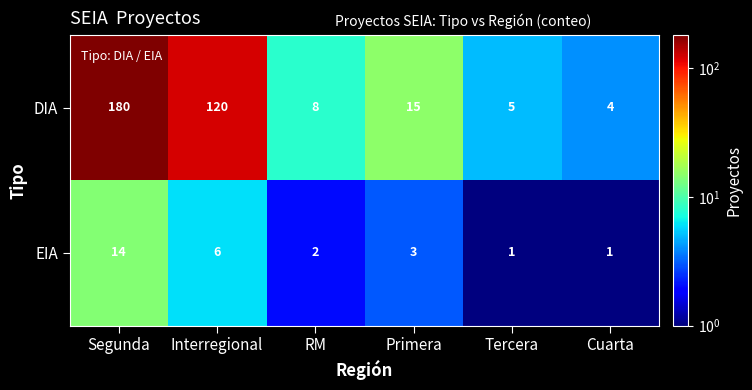

Reading right to left, list all the values displayed in this chart.

DIA: Cuarta=4	Tercera=5	Primera=15	RM=8	Interregional=120	Segunda=180
EIA: Cuarta=1	Tercera=1	Primera=3	RM=2	Interregional=6	Segunda=14